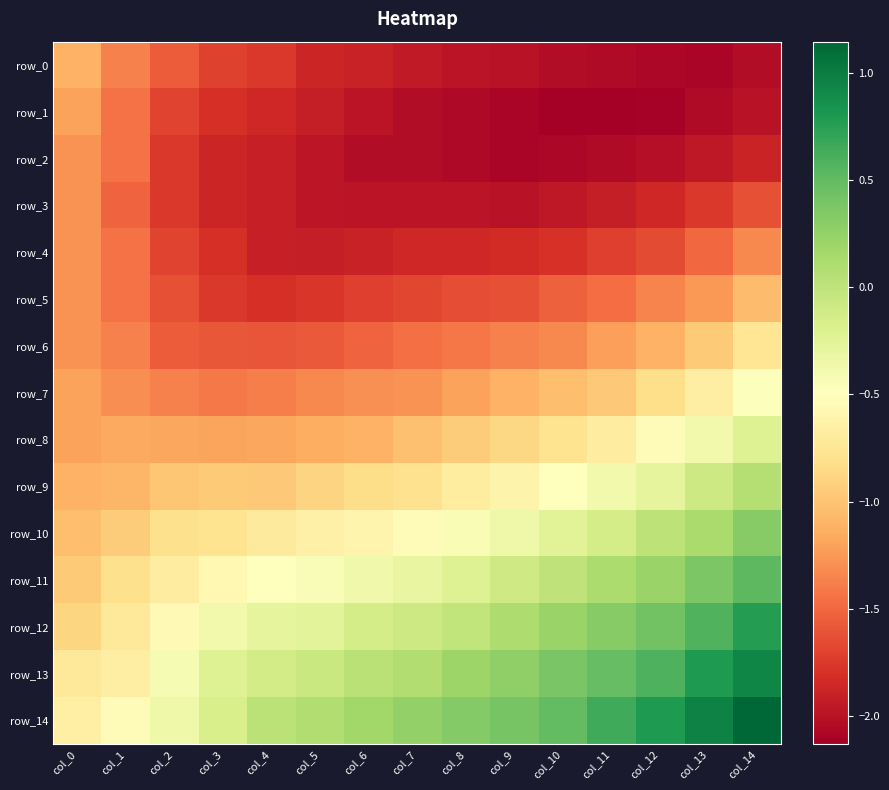

Which series has the largest range (max minus min)?

row_14